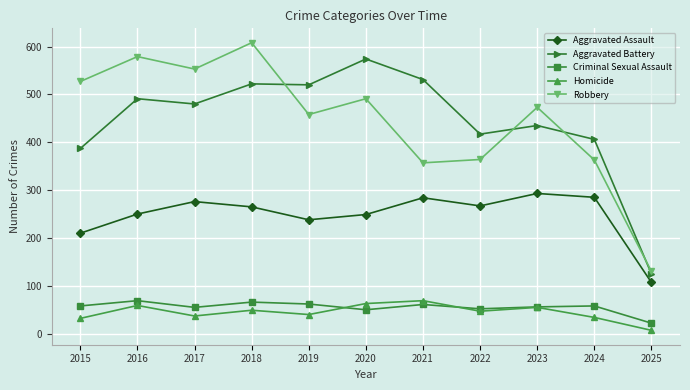

What is the difference between the highest and lowest values at 2022?

370